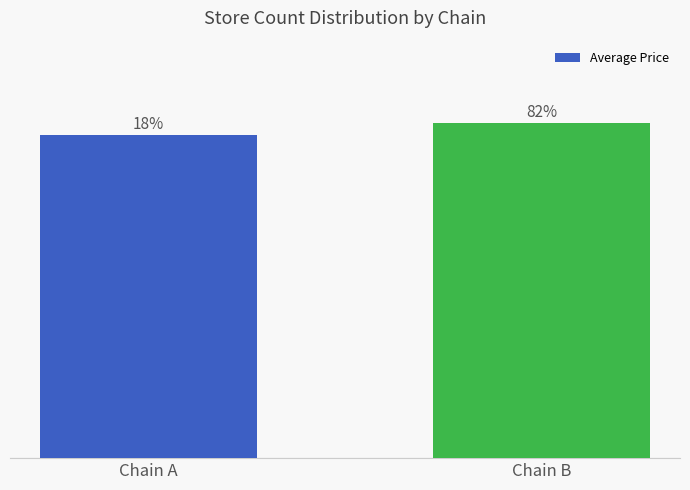

True or false: the data shows 10.4 at Chain B.

True